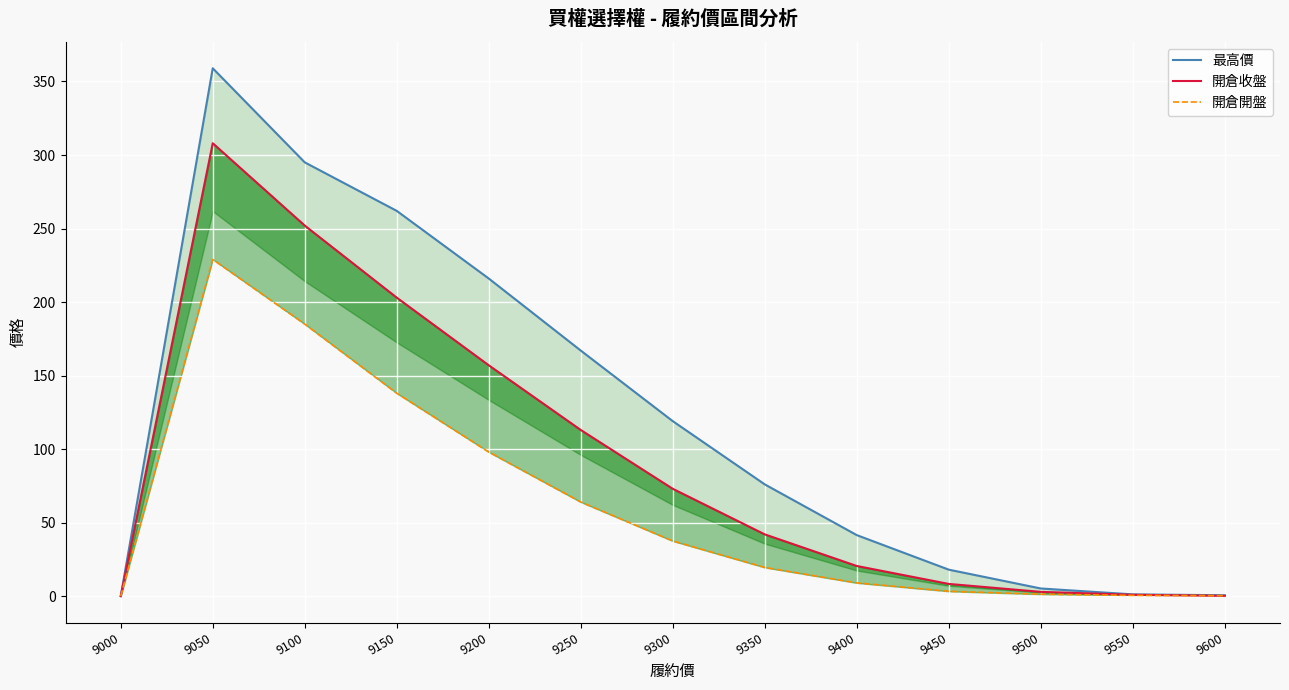

Which category has the lowest value across all series?

9000